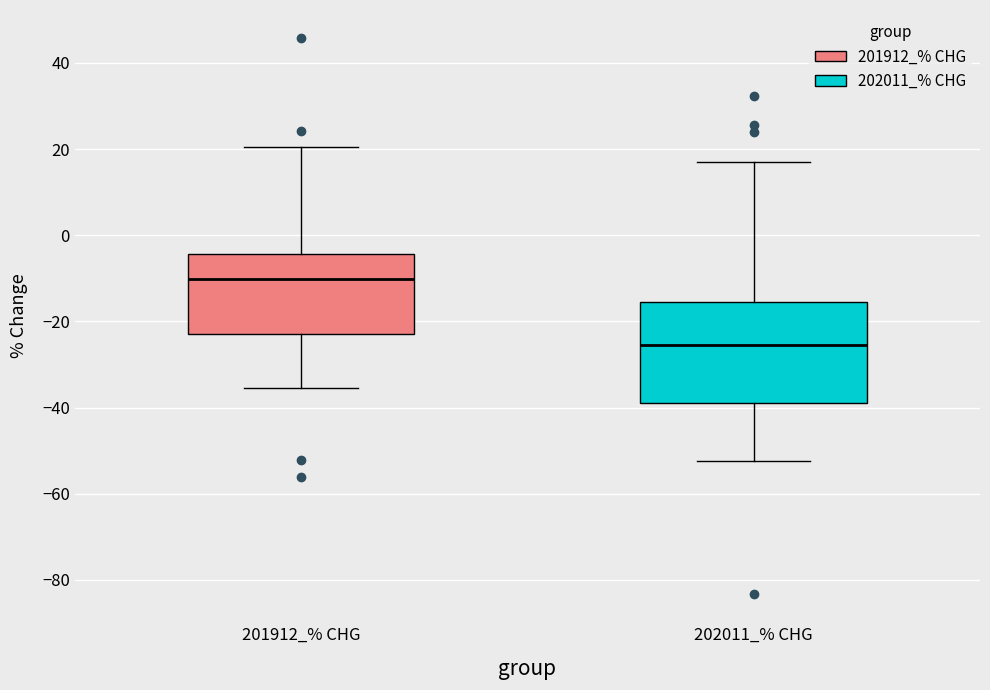

Comparing the boxes themselves (not the whiskers), which one is the tallest?

202011_% CHG